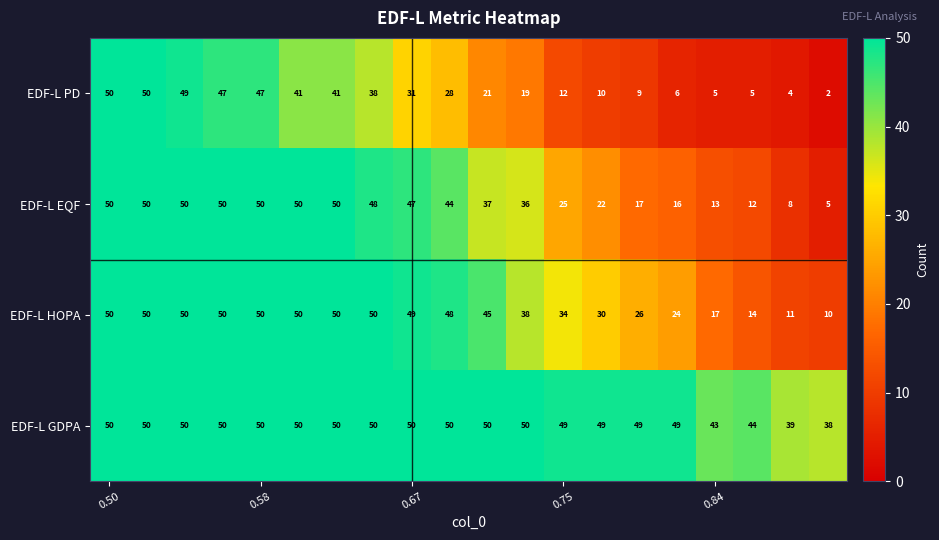

Which series has the widest spread of values?

EDF-L PD